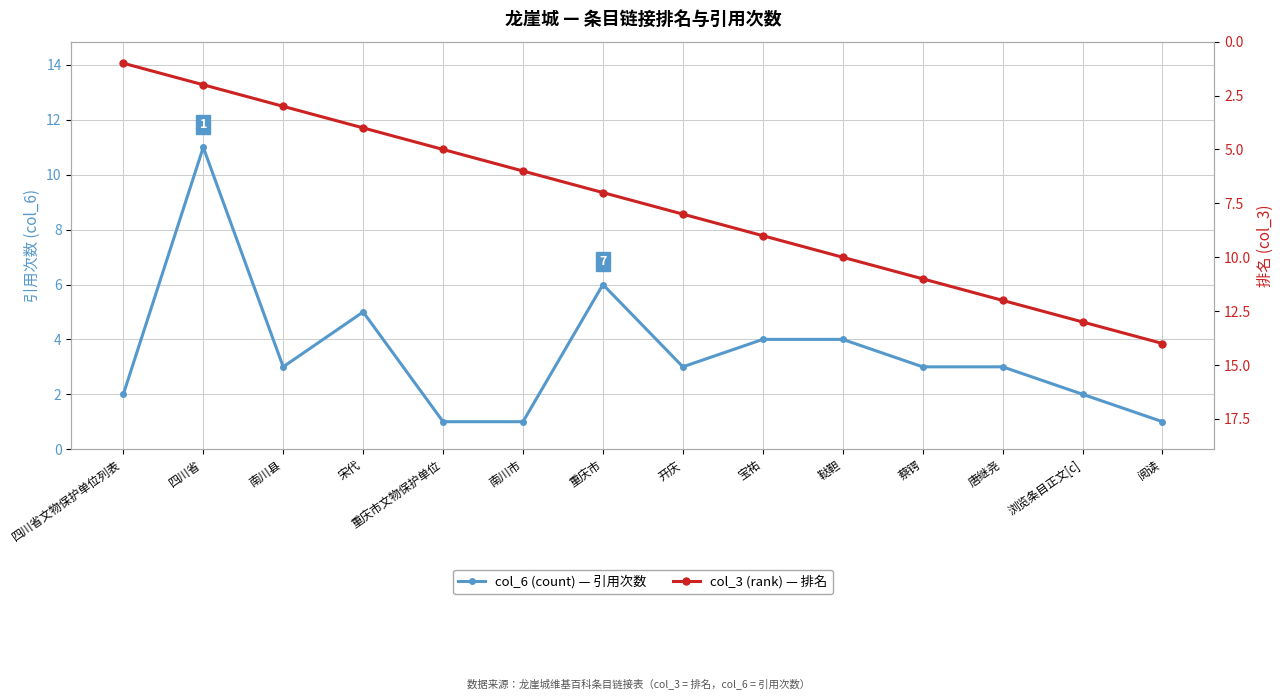

What are all the series names shown in the legend?

col_6 (count), col_3 (rank)